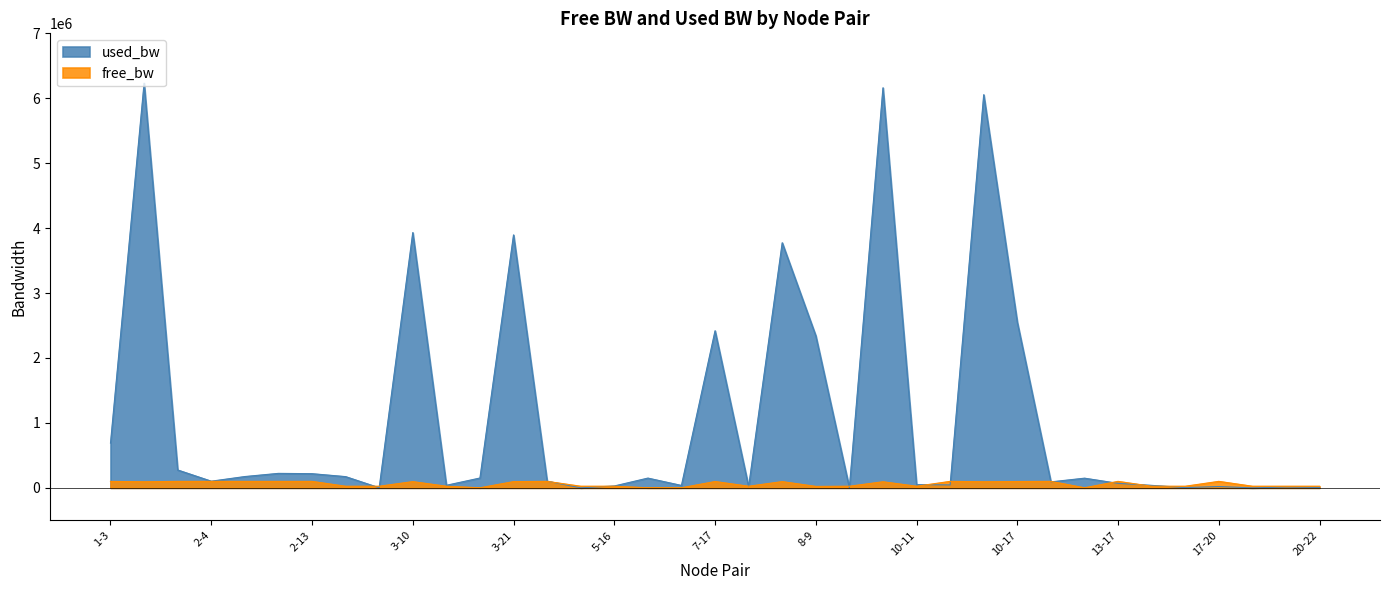

Rank the series by their maximum value, from lowest to highest.

free_bw, used_bw